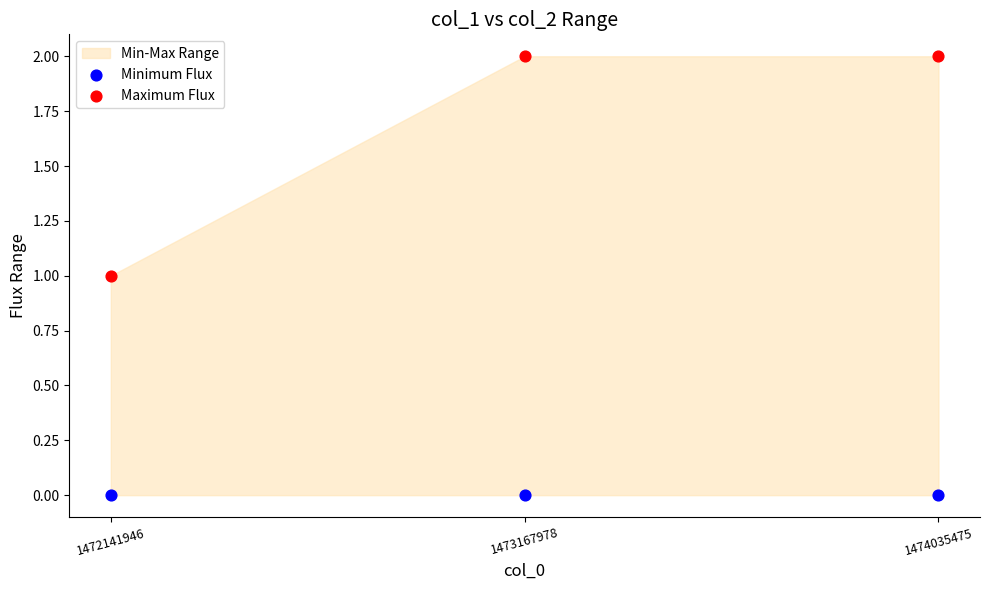

Which series contains the highest Y value?

Maximum Flux